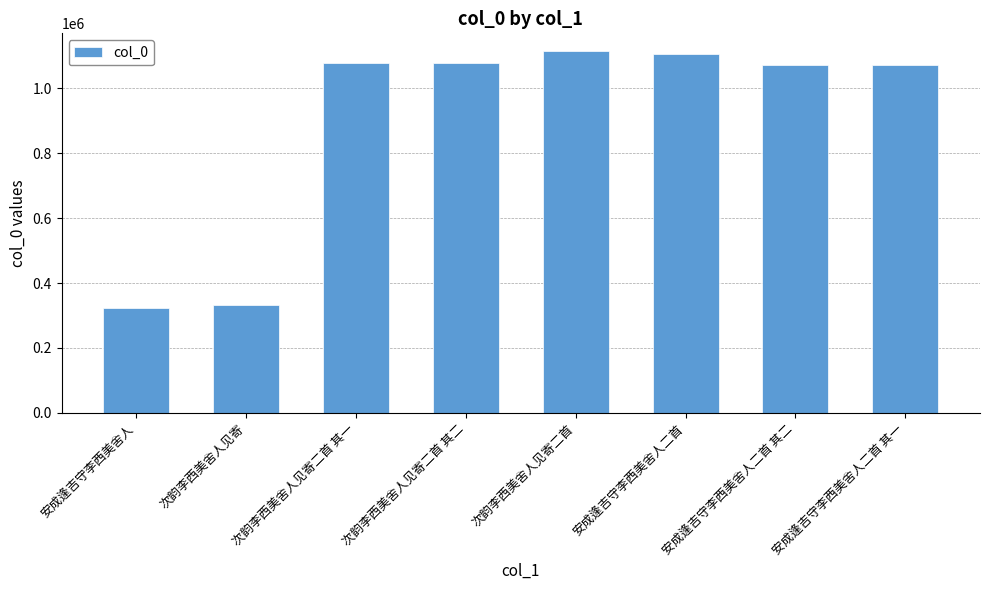

What is the label of the 3rd bar from the left?

次韵李西美舍人见寄二首 其一